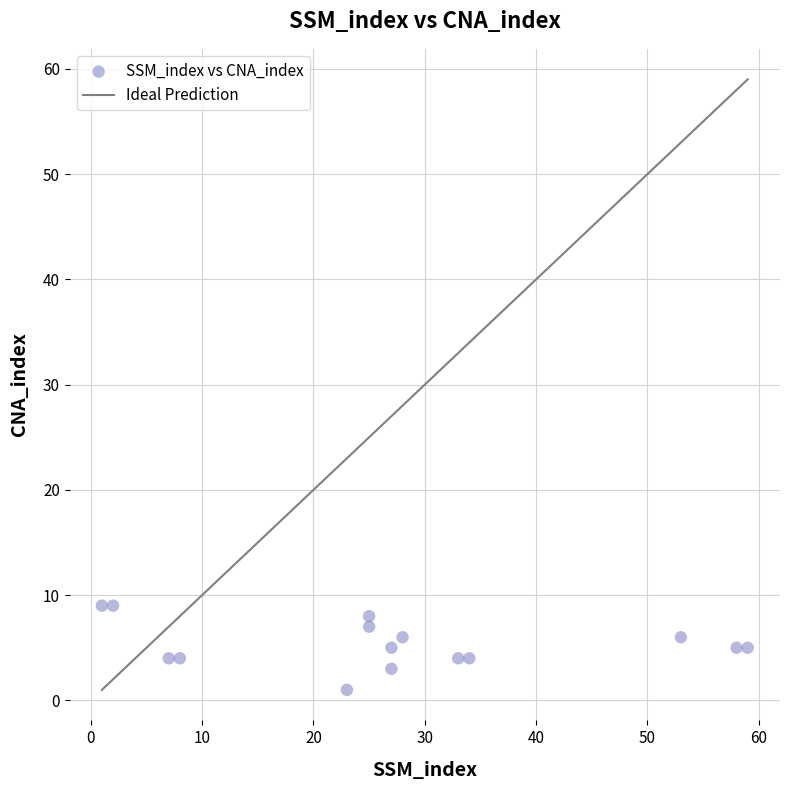

What is the range of Y values (max minus min)?

8